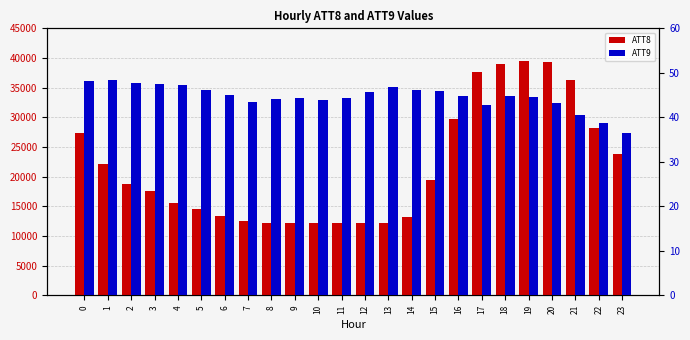

At how many categories does at least one series exceed 17427?

13